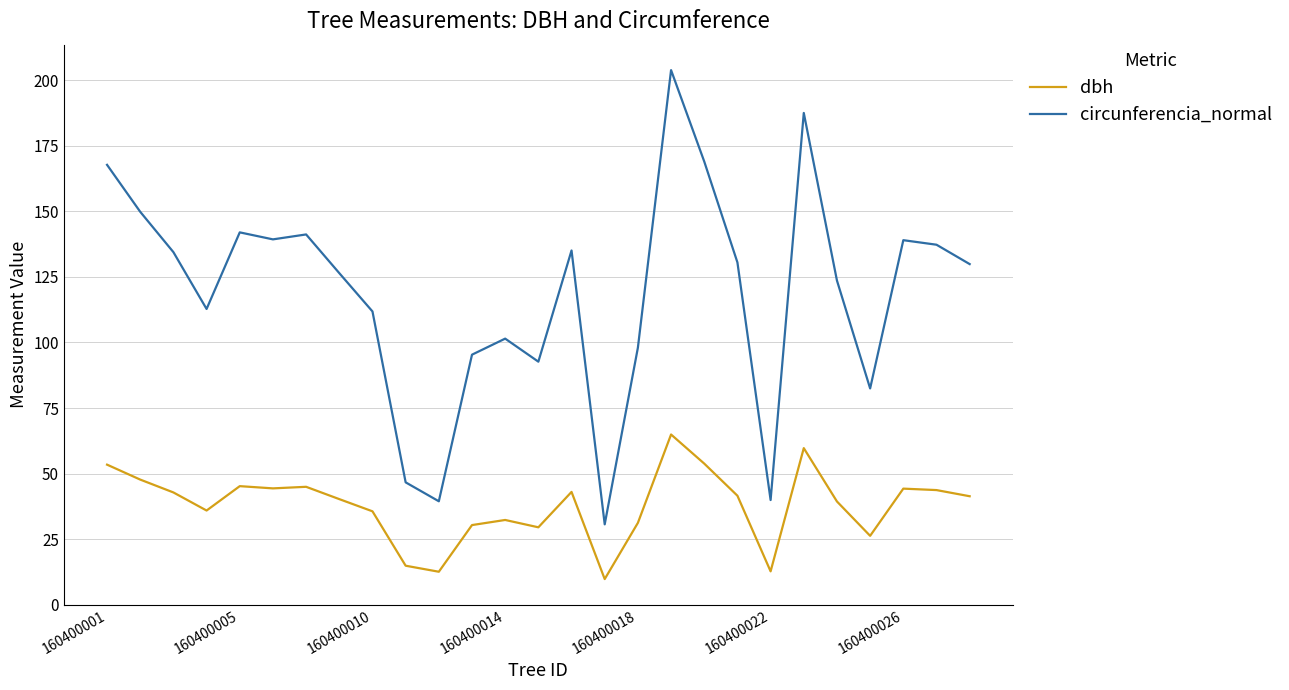

What is the minimum value for dbh?

9.8